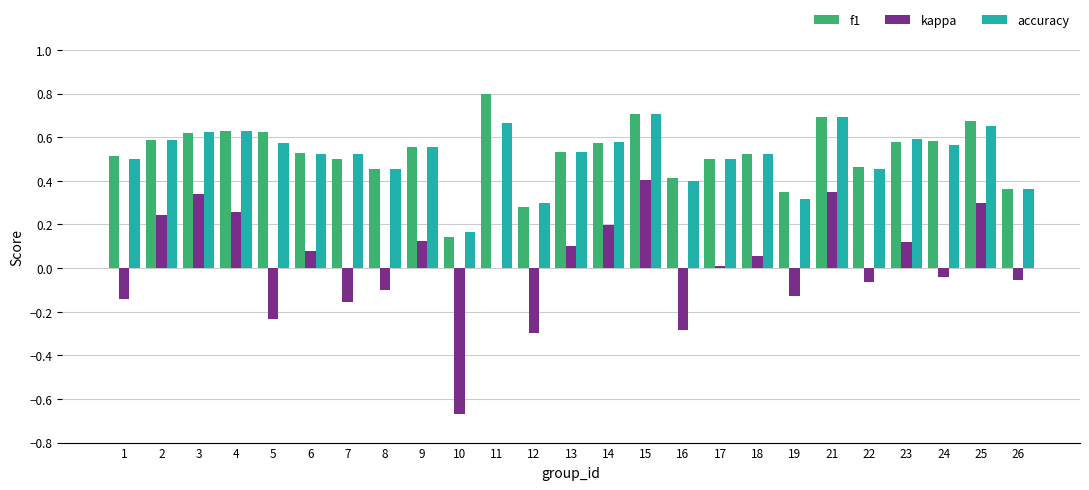

Which series has the widest spread of values?

kappa